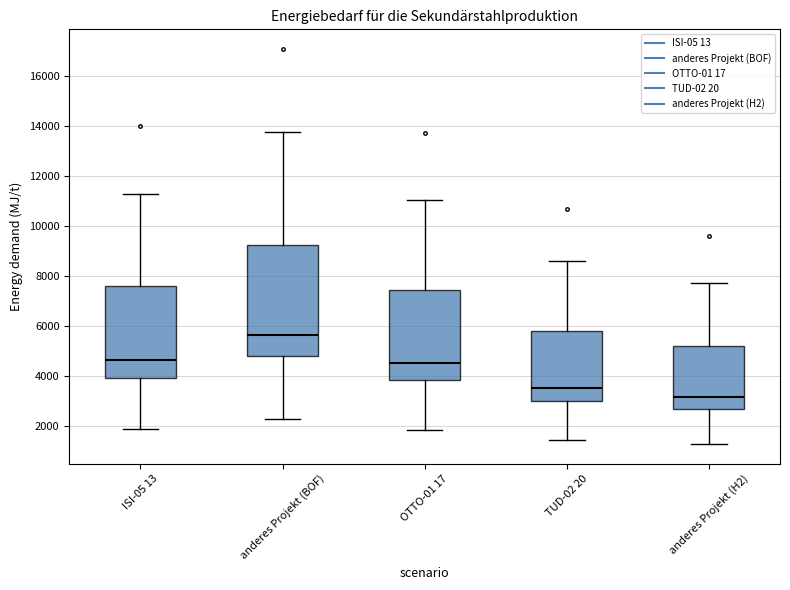

Which box has the highest median line?

anderes Projekt (BOF)